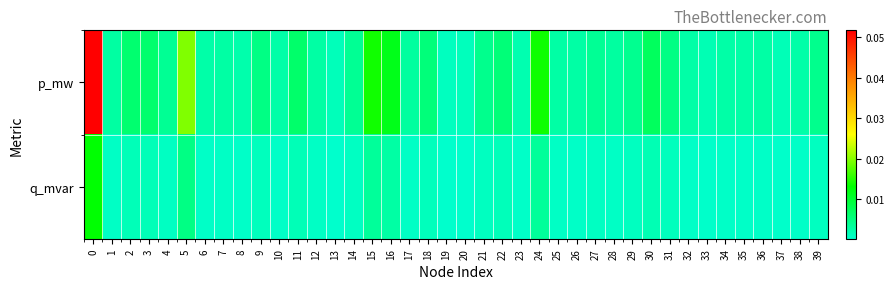

Rank the series by their maximum value, from lowest to highest.

q_mvar, p_mw